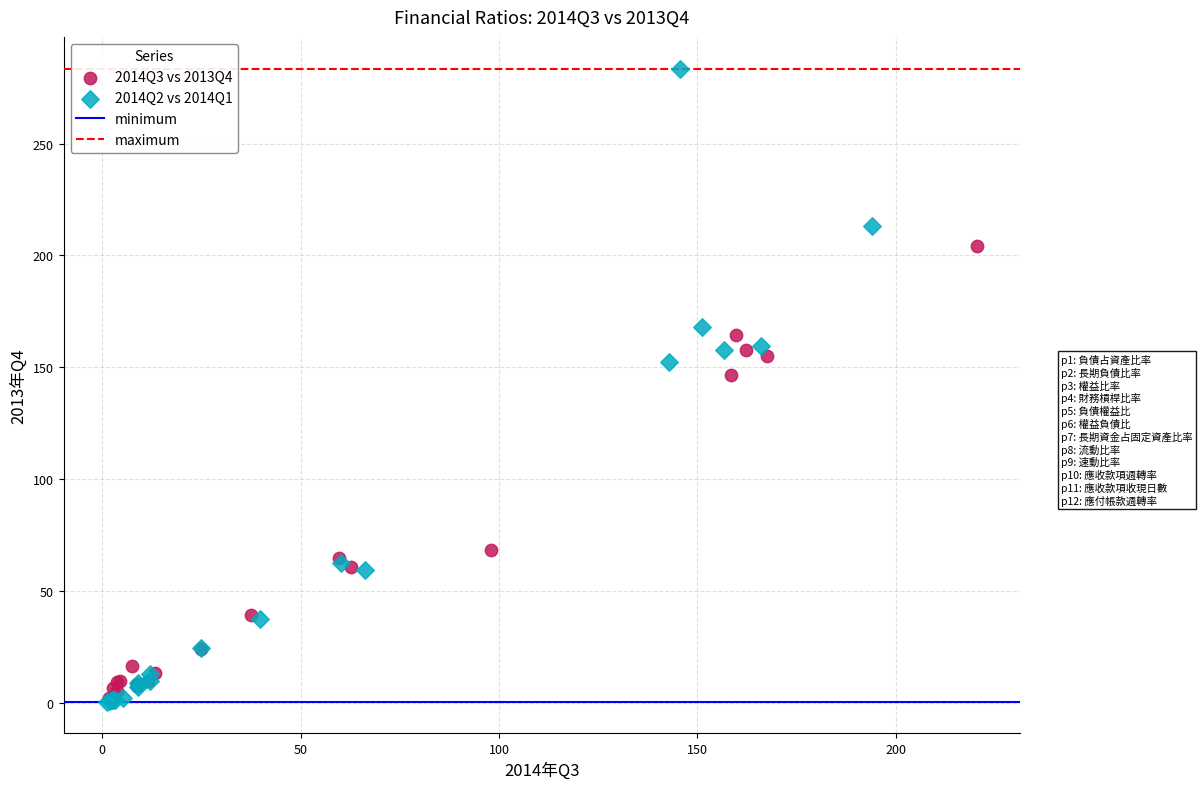

Which series contains the highest Y value?

2014Q2 vs 2014Q1